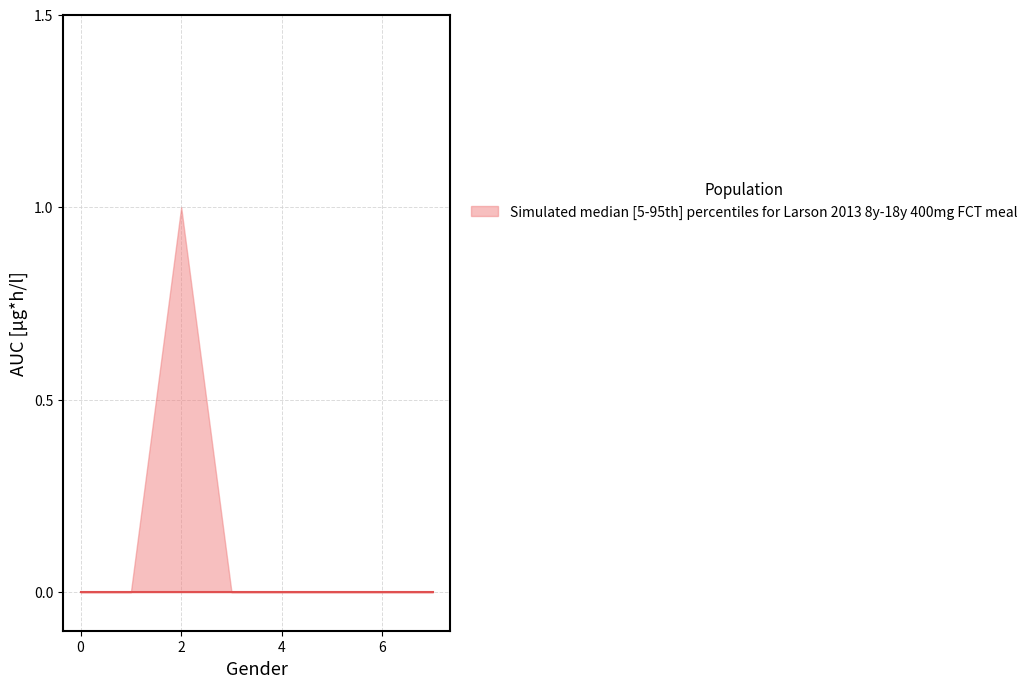

The upper series shows 0 at 0. True or false?

True